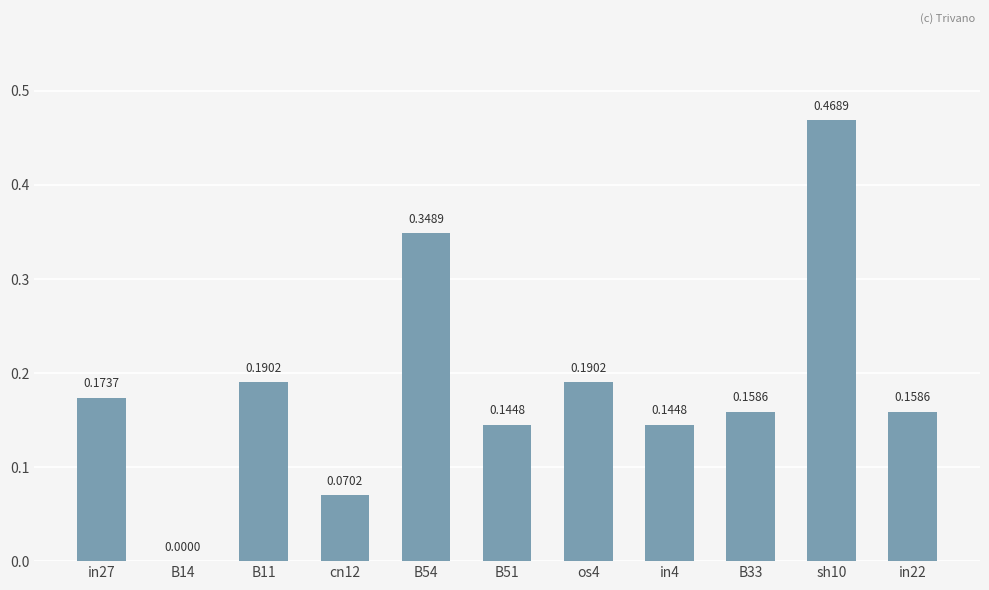

Where is the data nearest to the value 0?

B14